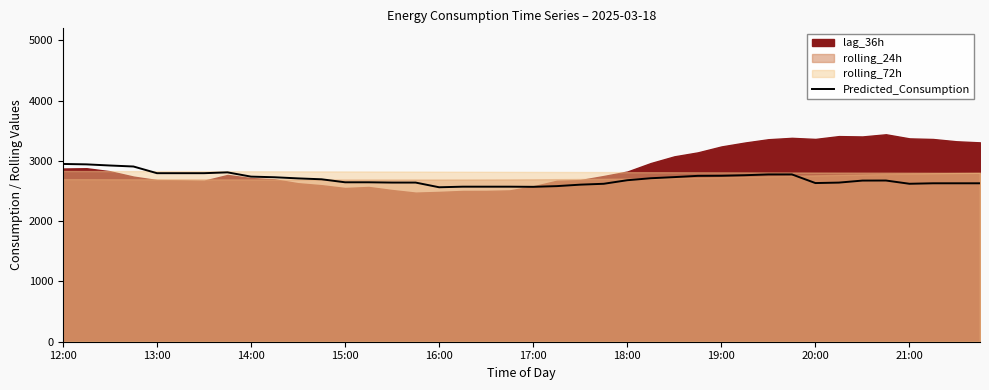

The value at 23 is 3962.0. True or false?

False